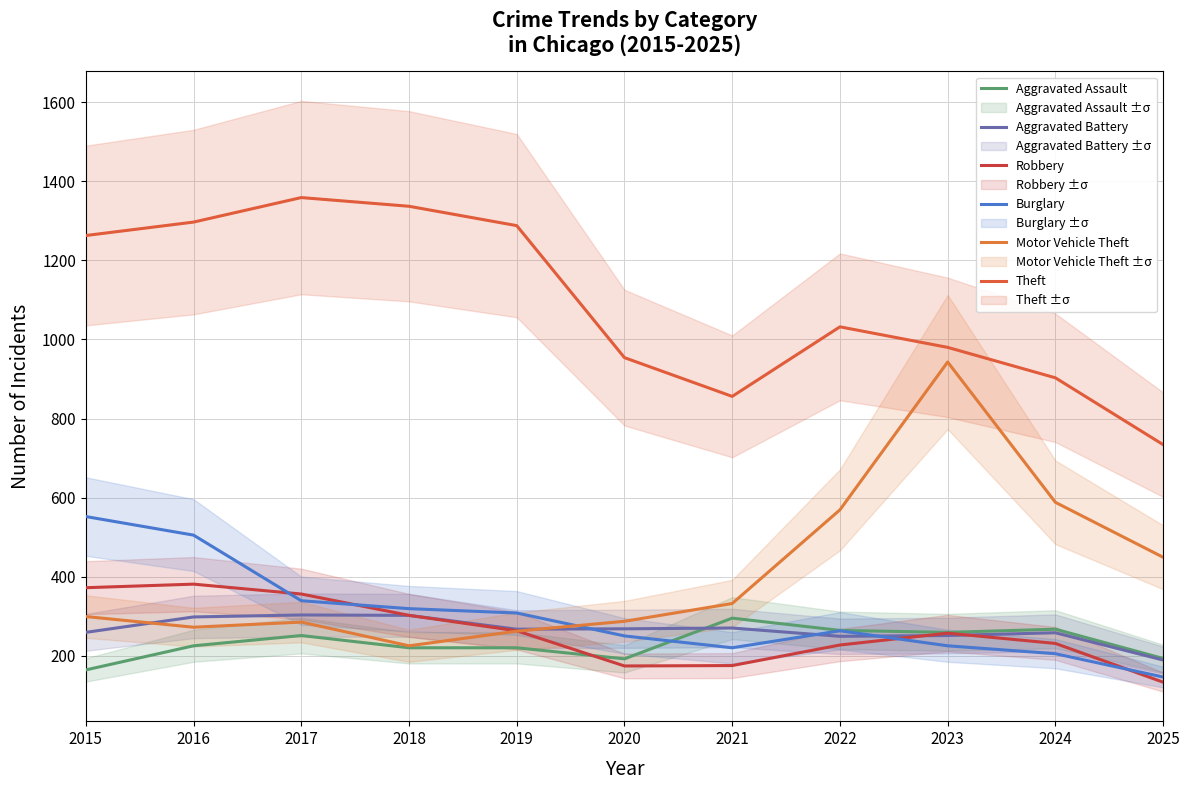

Which category has the lowest value across all series?

2025